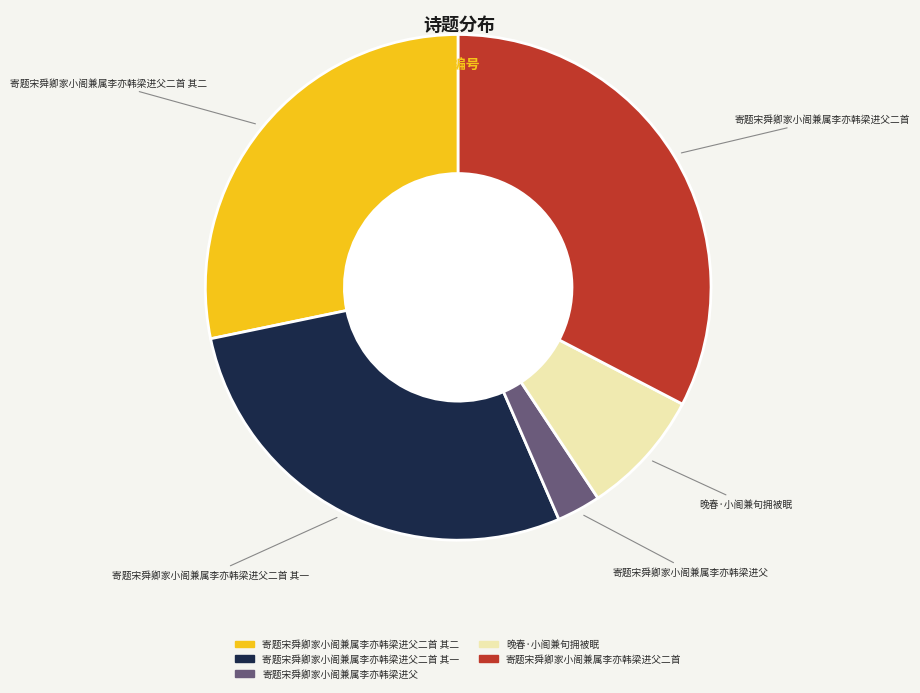

Does any single category account for the majority?

No